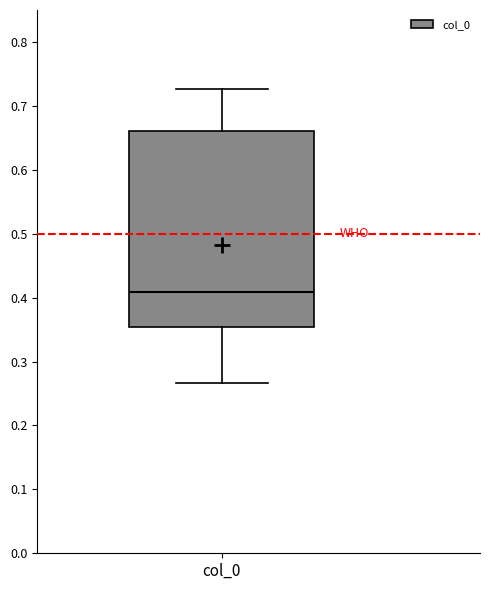

Transcribe this box plot: give where the median line is, the range the box spans, and where the two whiskers end, as read against the y-axis. The values are not printed on the chart, so give them approximately, as read against the axis.

median 0.41, box 0.35 to 0.66, whiskers 0.27 to 0.73